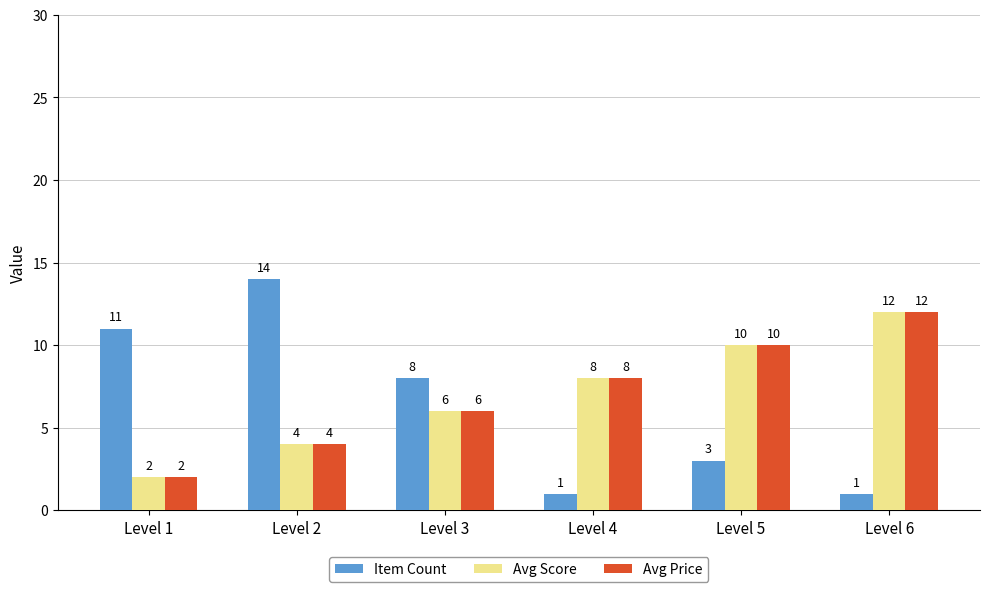

Rank the categories by Avg Price value from highest to lowest.

Level 6, Level 5, Level 4, Level 3, Level 2, Level 1